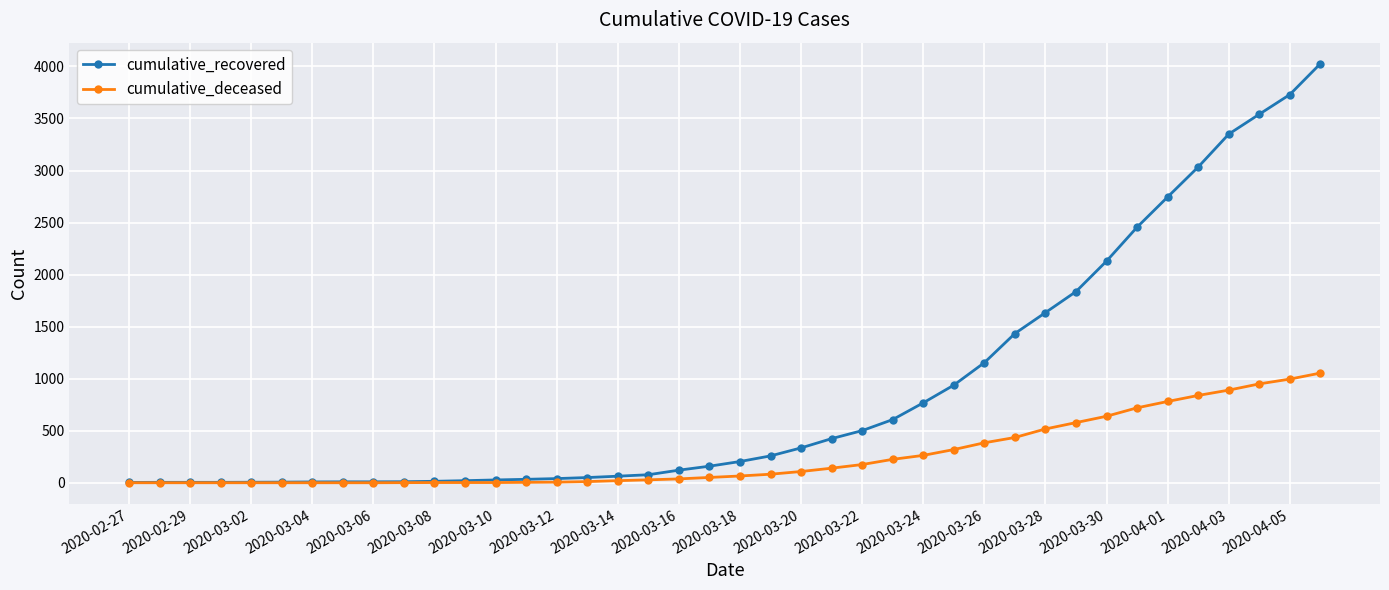

Which series has the widest spread of values?

cumulative_recovered